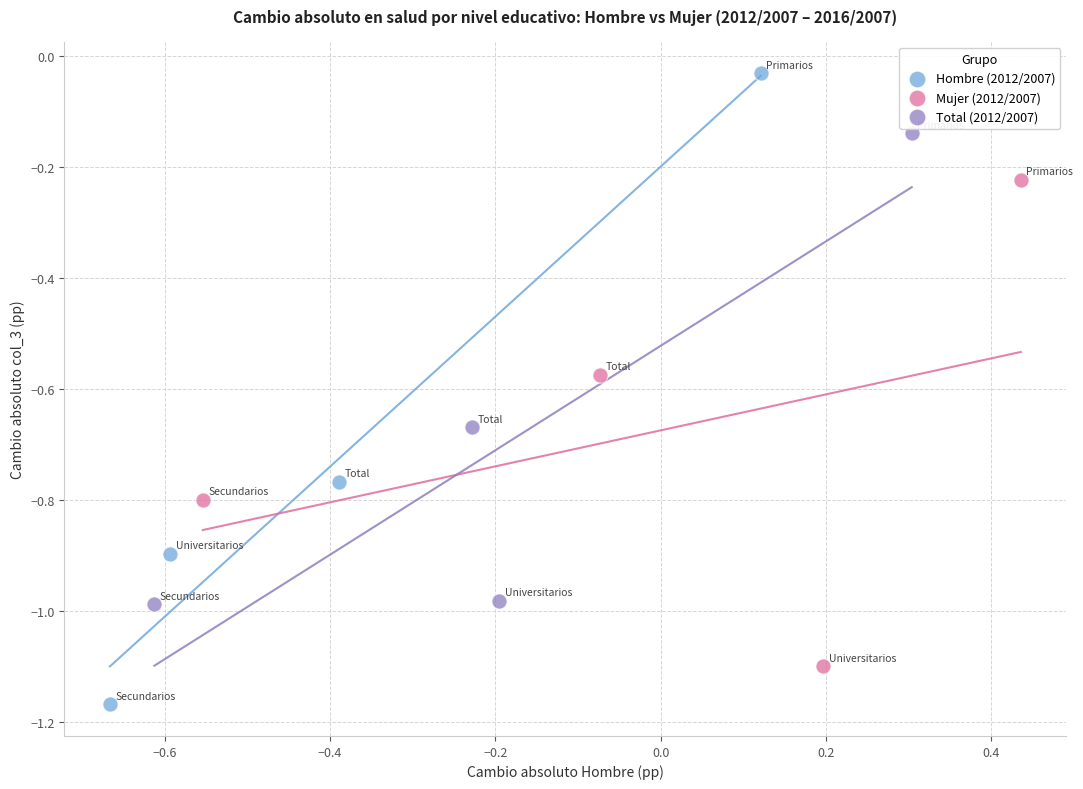

Which series has the widest spread of Y values?

Hombre (2012/2007)